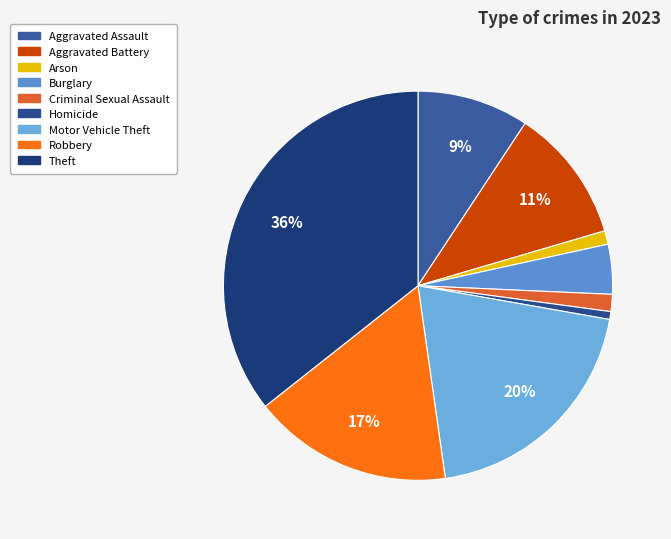

True or false: Aggravated Battery accounts for 11% of the total.

True